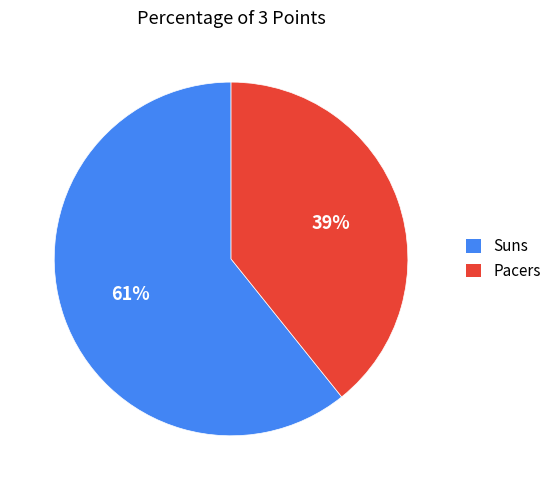

Is the sum of Suns and Pacers greater than half?

Yes